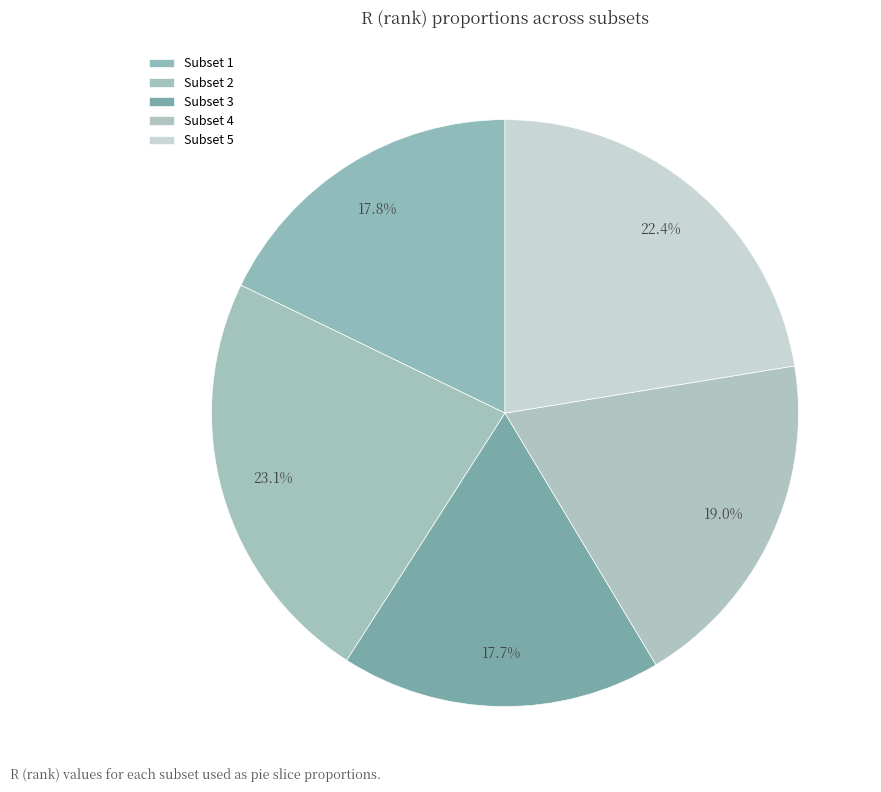

What percentage is the Subset 2 slice, to the nearest percent?

23%